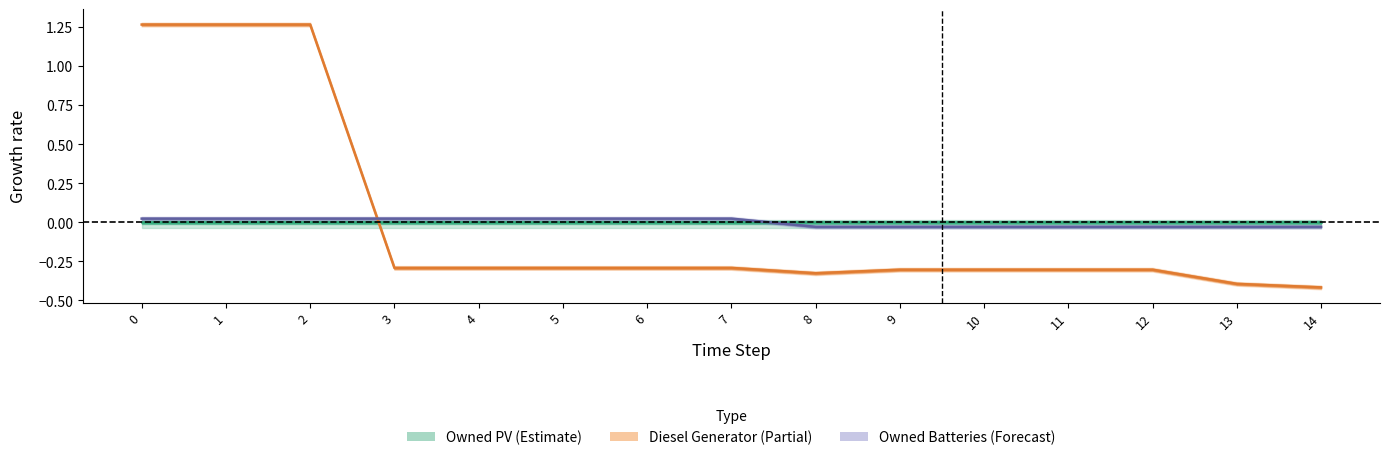

What is the value of the Diesel Generator point at the 11th from the left?

-0.3